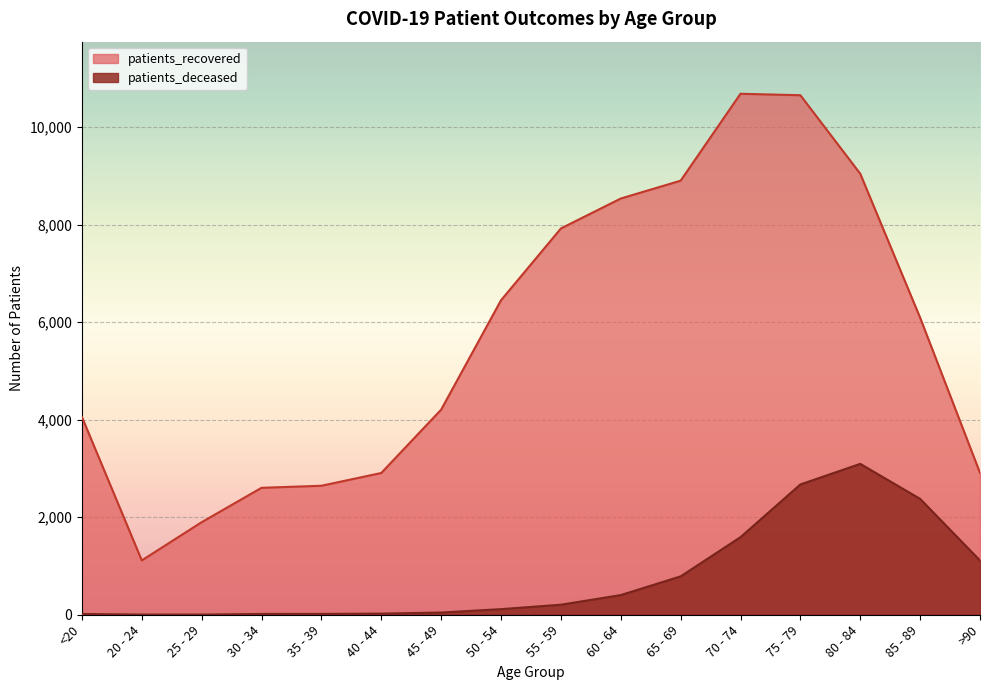

What is the total value across all series at >90?

4021